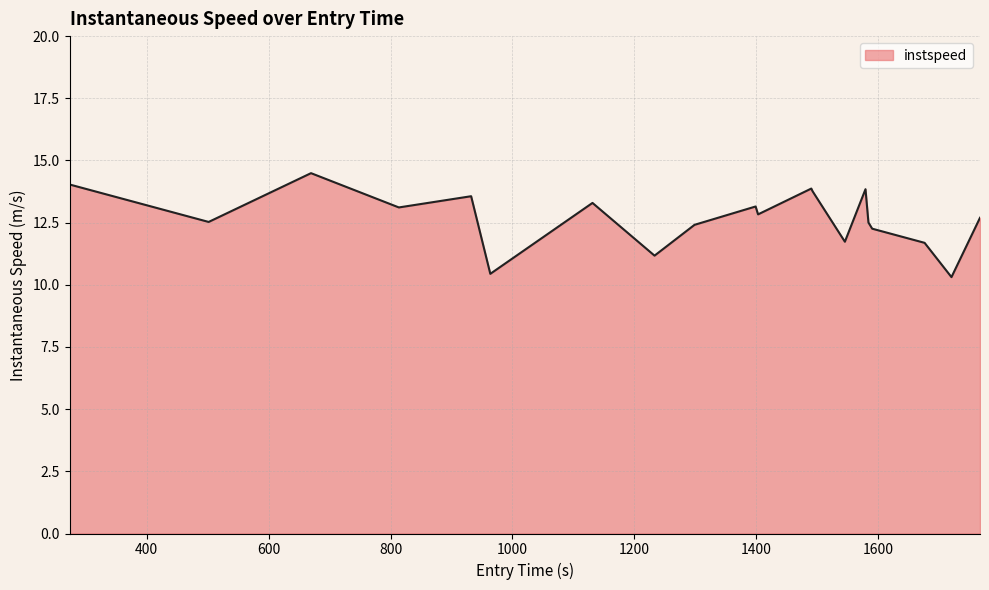

What is the difference between the maximum and minimum values?

4.2